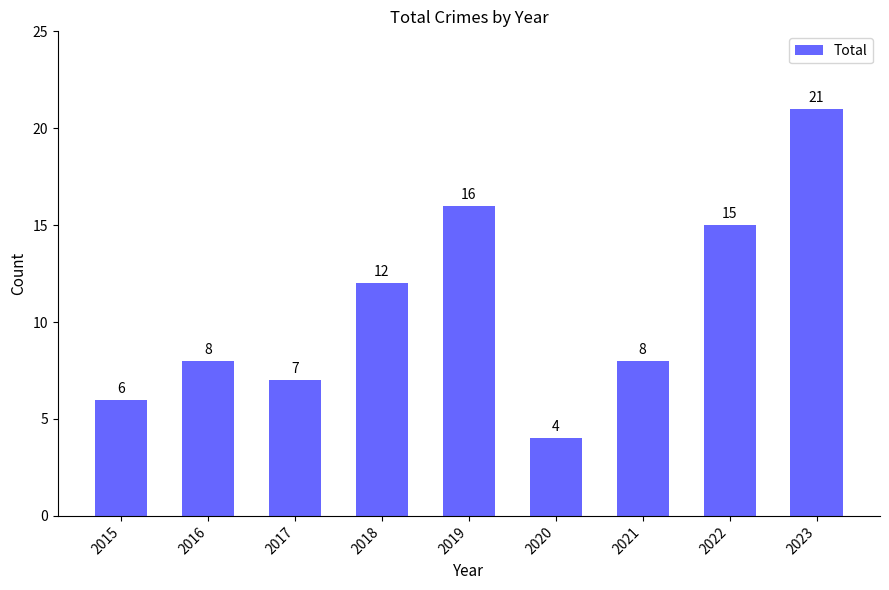

Reading left to right, list all the values displayed in this chart.

6	8	7	12	16	4	8	15	21